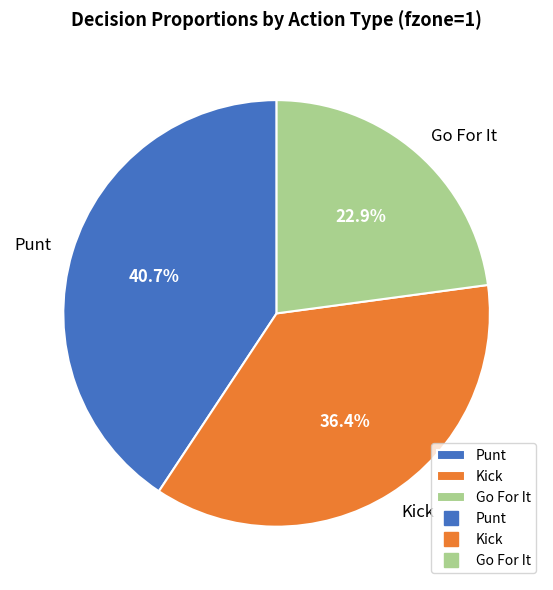

Does Punt represent more than half of the total?

No